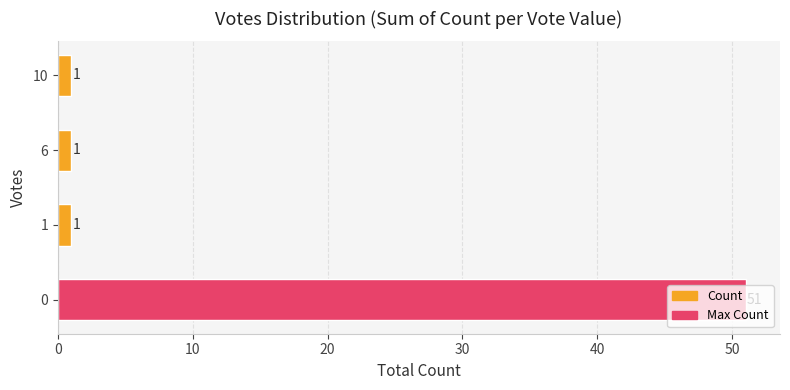

What is the sum of all values?

54